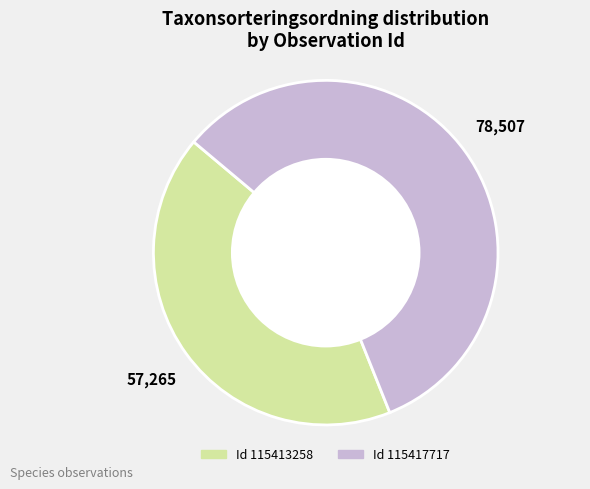

Is there a majority slice in this chart?

Yes